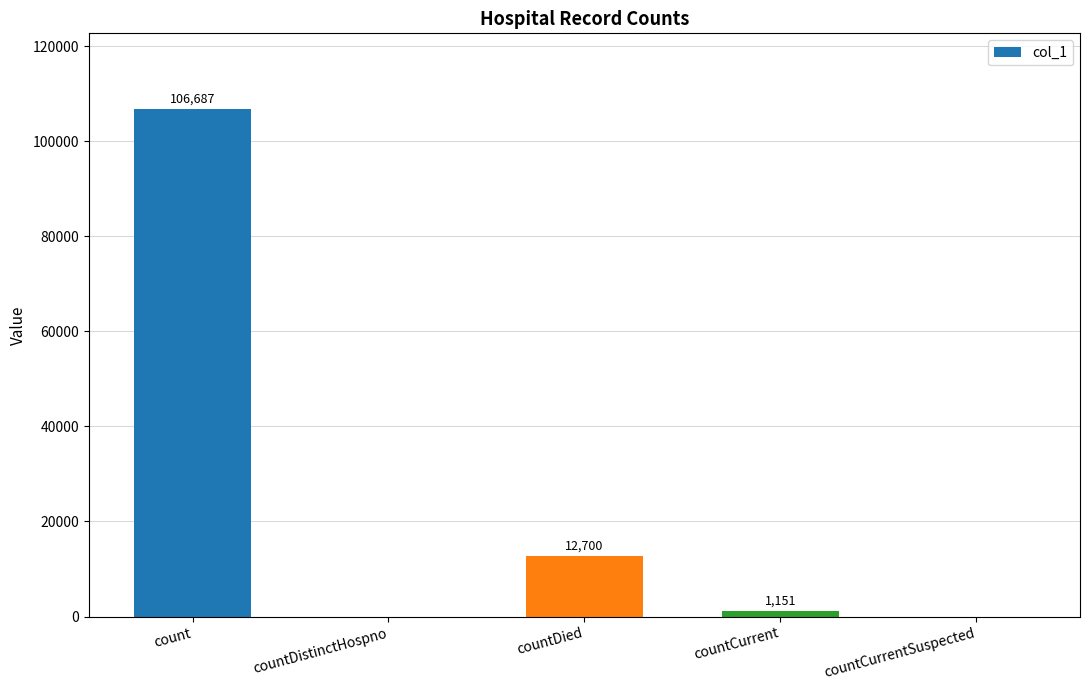

The chart shows a value of 177159 at count. True or false?

False